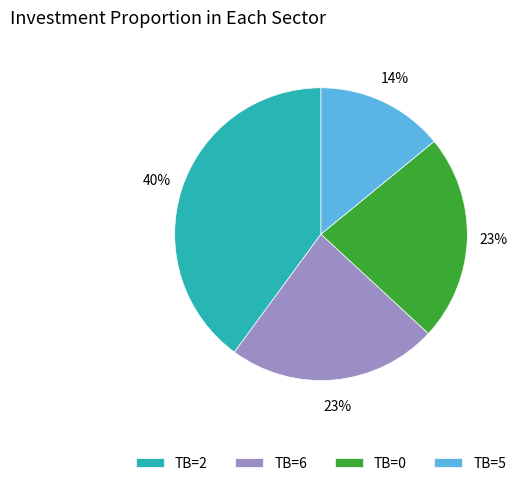

The TB=5 slice represents 14% of the pie. True or false?

True